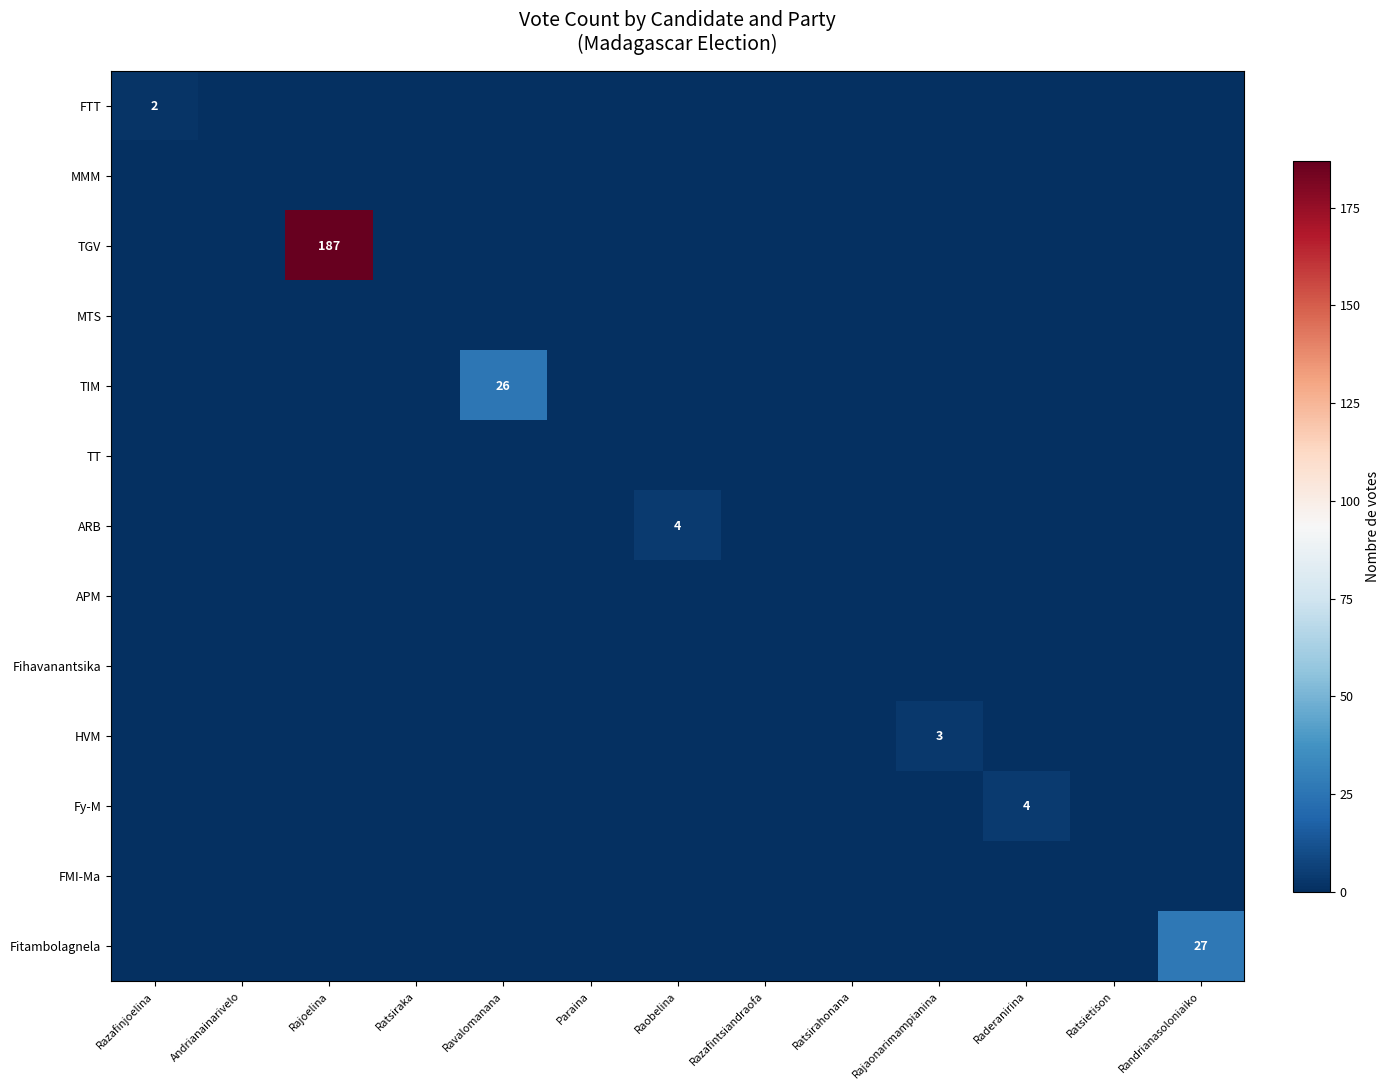

True or false: ARB has a value of 0 at Razafintsiandraofa.

True